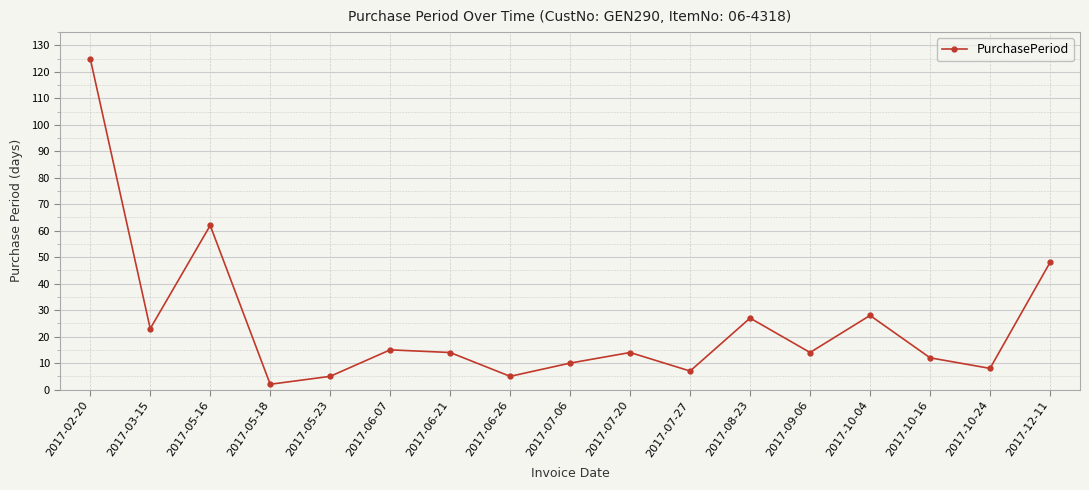

How many lines are shown in the chart?

1